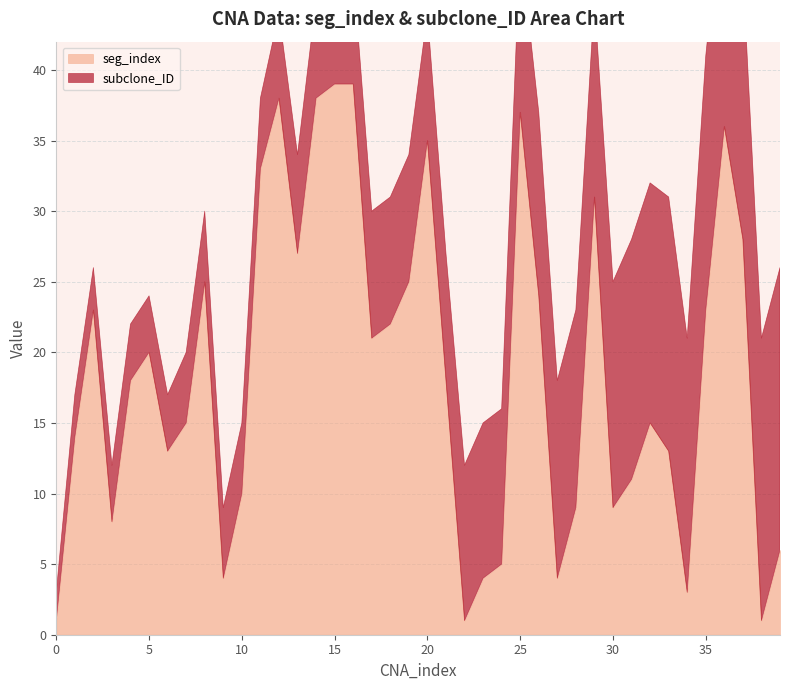

What are all the series names shown in the legend?

seg_index, subclone_ID